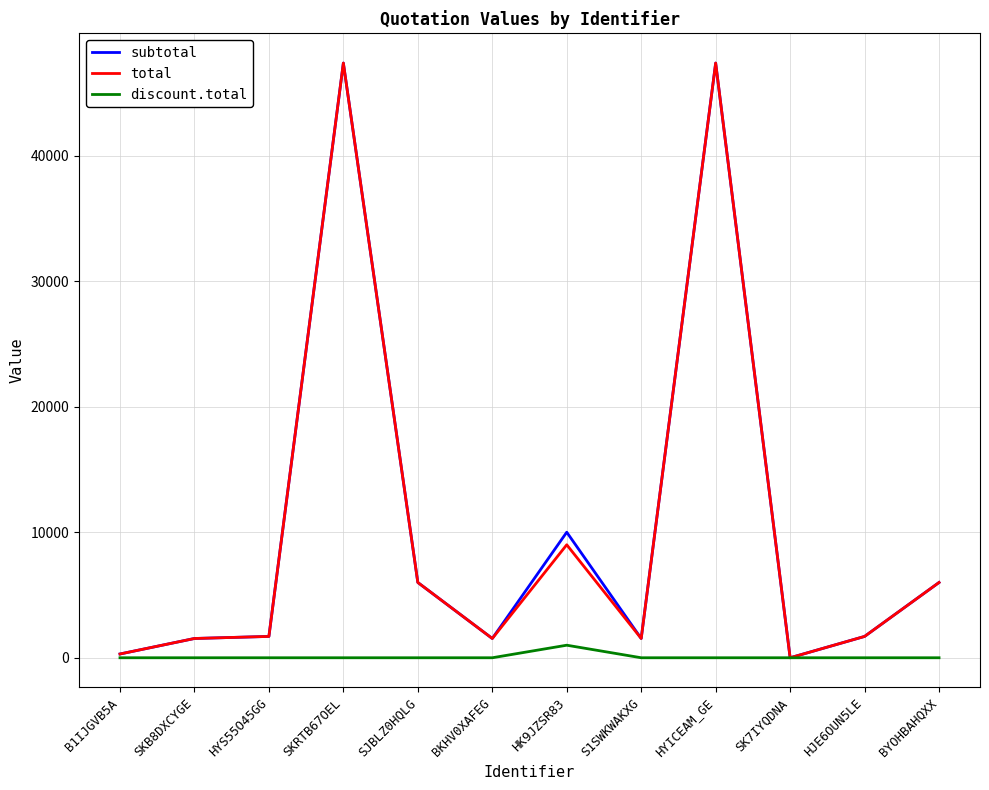

What is the difference between the highest and lowest values at HYICEAM_GE?

47370.0